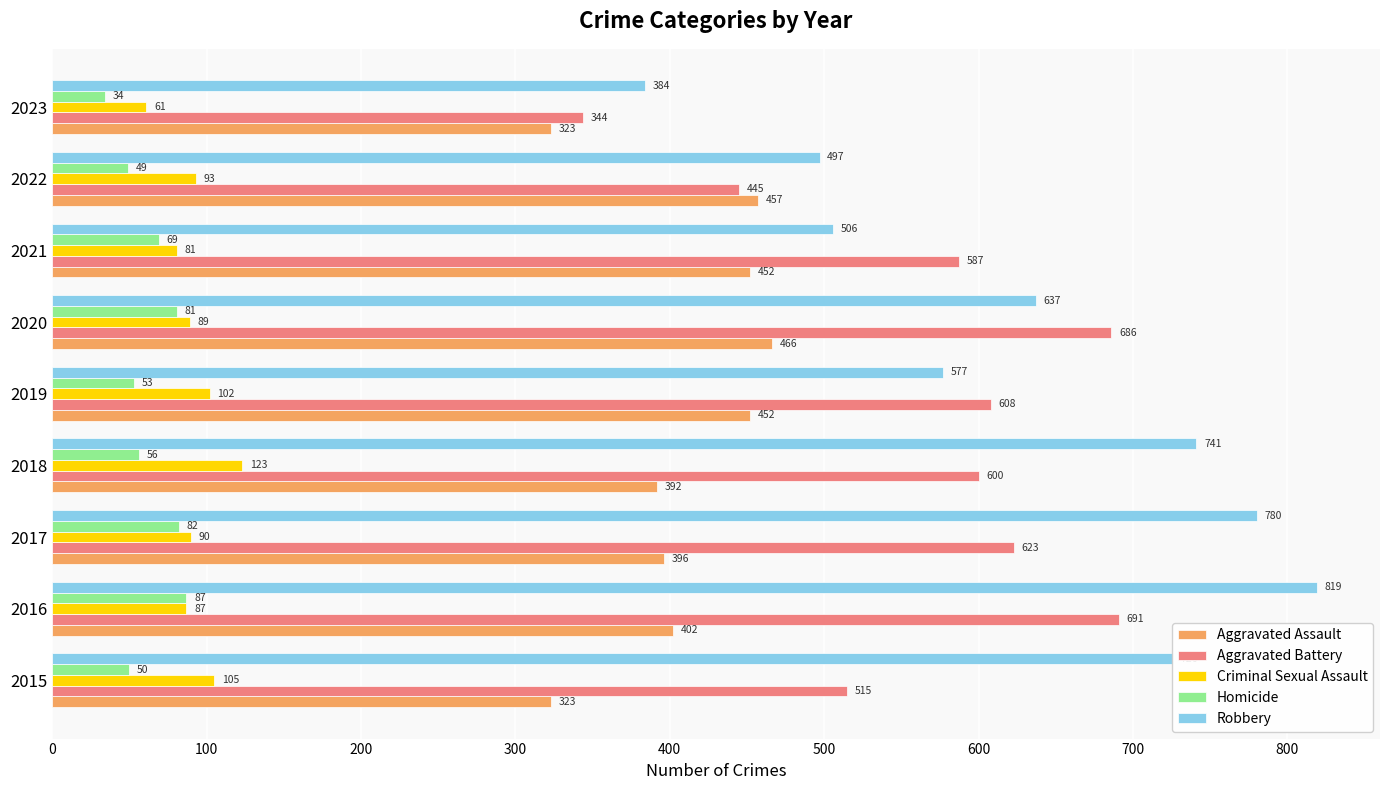

Is the value of Aggravated Assault at 2015 greater than the value of Aggravated Battery at 2017?

No